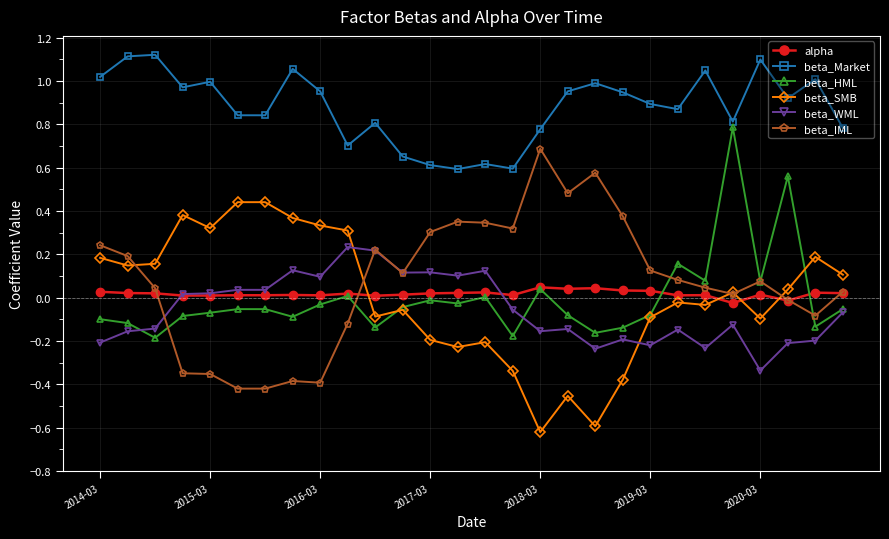

How many times do beta_SMB and beta_WML cross each other?

2